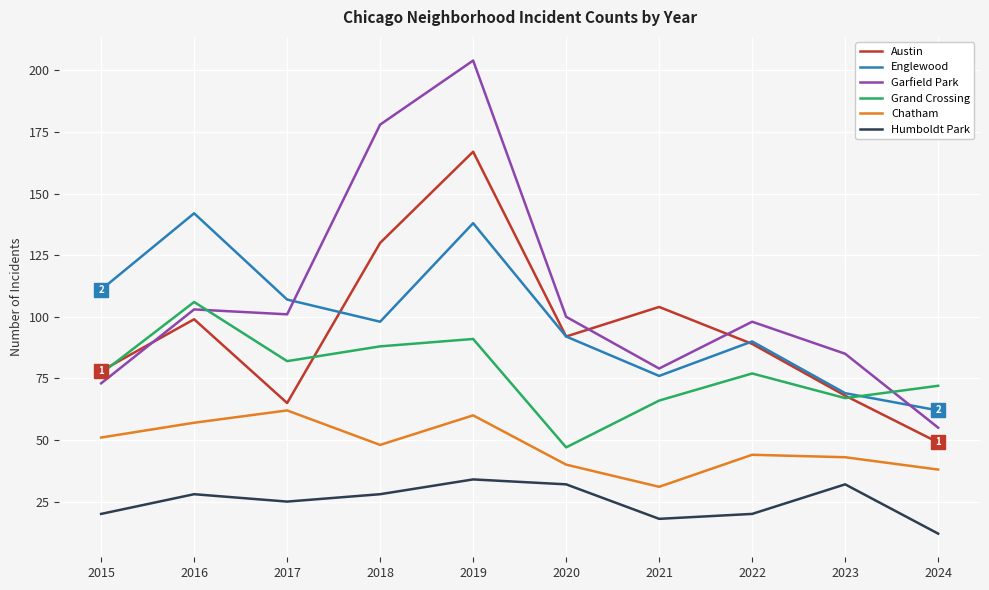

Read the Grand Crossing value at 2023, to the nearest 5.

65